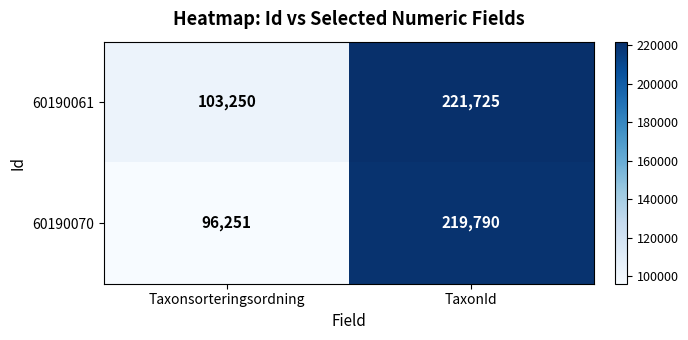

List the series in order of their peak value, lowest first.

60190070, 60190061